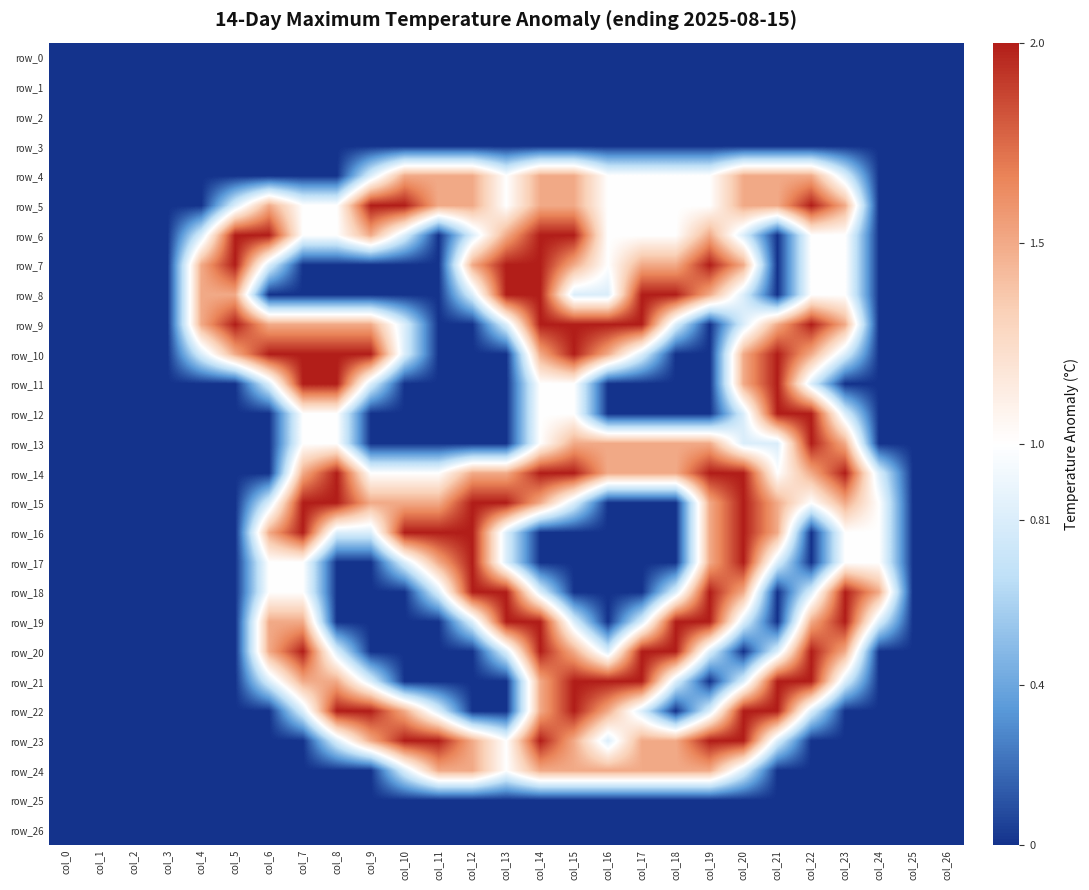

Reading right to left, list all the values displayed in this chart.

row_0: col_26=0.0	col_25=0.0	col_24=0.0	col_23=0.0	col_22=0.0	col_21=0.0	col_20=0.0	col_19=0.0	col_18=0.0	col_17=0.0	col_16=0.0	col_15=0.0	col_14=0.0	col_13=0.0	col_12=0.0	col_11=0.0	col_10=0.0	col_9=0.0	col_8=0.0	col_7=0.0	col_6=0.0	col_5=0.0	col_4=0.0	col_3=0.0	col_2=0.0	col_1=0.0	col_0=0.0
row_1: col_26=0.0	col_25=0.0	col_24=0.0	col_23=0.0	col_22=0.0	col_21=0.0	col_20=0.0	col_19=0.0	col_18=0.0	col_17=0.0	col_16=0.0	col_15=0.0	col_14=0.0	col_13=0.0	col_12=0.0	col_11=0.0	col_10=0.0	col_9=0.0	col_8=0.0	col_7=0.0	col_6=0.0	col_5=0.0	col_4=0.0	col_3=0.0	col_2=0.0	col_1=0.0	col_0=0.0
row_2: col_26=0.0	col_25=0.0	col_24=0.0	col_23=0.0	col_22=0.0	col_21=0.0	col_20=0.0	col_19=0.0	col_18=0.0	col_17=0.0	col_16=0.0	col_15=0.0	col_14=0.0	col_13=0.0	col_12=0.0	col_11=0.0	col_10=0.0	col_9=0.0	col_8=0.0	col_7=0.0	col_6=0.0	col_5=0.0	col_4=0.0	col_3=0.0	col_2=0.0	col_1=0.0	col_0=0.0
row_3: col_26=0.0	col_25=0.0	col_24=0.0	col_23=0.0	col_22=0.0	col_21=0.0	col_20=0.0	col_19=0.0	col_18=0.0	col_17=0.0	col_16=0.0	col_15=0.0	col_14=0.0	col_13=0.0	col_12=0.0	col_11=0.0	col_10=0.0	col_9=0.0	col_8=0.0	col_7=0.0	col_6=0.0	col_5=0.0	col_4=0.0	col_3=0.0	col_2=0.0	col_1=0.0	col_0=0.0
row_4: col_26=0.0	col_25=0.0	col_24=0.0	col_23=0.8	col_22=1.5	col_21=1.5	col_20=1.5	col_19=1.0	col_18=1.0	col_17=1.0	col_16=1.0	col_15=1.5	col_14=1.5	col_13=1.0	col_12=1.5	col_11=1.5	col_10=1.5	col_9=0.8	col_8=0.0	col_7=0.0	col_6=0.0	col_5=0.0	col_4=0.0	col_3=0.0	col_2=0.0	col_1=0.0	col_0=0.0
row_5: col_26=0.0	col_25=0.0	col_24=0.0	col_23=1.5	col_22=2.0	col_21=1.5	col_20=1.5	col_19=1.0	col_18=1.0	col_17=1.0	col_16=1.0	col_15=1.5	col_14=1.5	col_13=1.0	col_12=1.5	col_11=1.5	col_10=2.0	col_9=2.0	col_8=1.0	col_7=1.0	col_6=1.5	col_5=0.8	col_4=0.0	col_3=0.0	col_2=0.0	col_1=0.0	col_0=0.0
row_6: col_26=0.0	col_25=0.0	col_24=0.0	col_23=1.0	col_22=1.0	col_21=0.0	col_20=0.8	col_19=1.5	col_18=1.0	col_17=1.0	col_16=1.0	col_15=2.0	col_14=2.0	col_13=1.5	col_12=0.8	col_11=0.0	col_10=0.8	col_9=1.5	col_8=1.0	col_7=1.0	col_6=2.0	col_5=2.0	col_4=0.8	col_3=0.0	col_2=0.0	col_1=0.0	col_0=0.0
row_7: col_26=0.0	col_25=0.0	col_24=0.0	col_23=1.0	col_22=1.0	col_21=0.0	col_20=1.5	col_19=2.0	col_18=1.5	col_17=1.5	col_16=1.0	col_15=1.5	col_14=2.0	col_13=2.0	col_12=1.5	col_11=0.0	col_10=0.0	col_9=0.0	col_8=0.0	col_7=0.0	col_6=0.8	col_5=2.0	col_4=1.5	col_3=0.0	col_2=0.0	col_1=0.0	col_0=0.0
row_8: col_26=0.0	col_25=0.0	col_24=0.0	col_23=1.0	col_22=1.0	col_21=0.0	col_20=0.8	col_19=1.5	col_18=2.0	col_17=2.0	col_16=0.8	col_15=0.8	col_14=2.0	col_13=2.0	col_12=0.8	col_11=0.0	col_10=0.0	col_9=0.0	col_8=0.0	col_7=0.0	col_6=0.0	col_5=1.5	col_4=1.5	col_3=0.0	col_2=0.0	col_1=0.0	col_0=0.0
row_9: col_26=0.0	col_25=0.0	col_24=0.0	col_23=1.5	col_22=2.0	col_21=1.5	col_20=0.8	col_19=0.0	col_18=0.8	col_17=2.0	col_16=2.0	col_15=2.0	col_14=2.0	col_13=0.8	col_12=0.0	col_11=0.0	col_10=0.8	col_9=1.5	col_8=1.5	col_7=1.5	col_6=1.5	col_5=2.0	col_4=1.5	col_3=0.0	col_2=0.0	col_1=0.0	col_0=0.0
row_10: col_26=0.0	col_25=0.0	col_24=0.0	col_23=0.8	col_22=1.5	col_21=2.0	col_20=1.5	col_19=0.0	col_18=0.0	col_17=0.8	col_16=1.5	col_15=2.0	col_14=1.5	col_13=0.0	col_12=0.0	col_11=0.0	col_10=0.8	col_9=2.0	col_8=2.0	col_7=2.0	col_6=2.0	col_5=1.5	col_4=0.8	col_3=0.0	col_2=0.0	col_1=0.0	col_0=0.0
row_11: col_26=0.0	col_25=0.0	col_24=0.0	col_23=0.0	col_22=0.8	col_21=2.0	col_20=1.5	col_19=0.0	col_18=0.0	col_17=0.0	col_16=0.0	col_15=1.0	col_14=1.0	col_13=0.0	col_12=0.0	col_11=0.0	col_10=0.0	col_9=0.8	col_8=2.0	col_7=2.0	col_6=0.8	col_5=0.0	col_4=0.0	col_3=0.0	col_2=0.0	col_1=0.0	col_0=0.0
row_12: col_26=0.0	col_25=0.0	col_24=0.0	col_23=0.8	col_22=2.0	col_21=2.0	col_20=0.8	col_19=0.0	col_18=0.0	col_17=0.0	col_16=0.0	col_15=1.0	col_14=1.0	col_13=0.0	col_12=0.0	col_11=0.0	col_10=0.0	col_9=0.0	col_8=1.0	col_7=1.0	col_6=0.0	col_5=0.0	col_4=0.0	col_3=0.0	col_2=0.0	col_1=0.0	col_0=0.0
row_13: col_26=0.0	col_25=0.0	col_24=0.0	col_23=1.5	col_22=2.0	col_21=0.8	col_20=0.8	col_19=1.5	col_18=1.5	col_17=1.5	col_16=1.5	col_15=1.5	col_14=1.0	col_13=0.0	col_12=0.0	col_11=0.0	col_10=0.0	col_9=0.0	col_8=1.0	col_7=1.0	col_6=0.0	col_5=0.0	col_4=0.0	col_3=0.0	col_2=0.0	col_1=0.0	col_0=0.0
row_14: col_26=0.0	col_25=0.0	col_24=0.8	col_23=2.0	col_22=1.5	col_21=1.0	col_20=2.0	col_19=2.0	col_18=1.5	col_17=1.5	col_16=1.5	col_15=2.0	col_14=2.0	col_13=1.5	col_12=1.5	col_11=1.0	col_10=1.0	col_9=1.0	col_8=2.0	col_7=1.5	col_6=0.0	col_5=0.0	col_4=0.0	col_3=0.0	col_2=0.0	col_1=0.0	col_0=0.0
row_15: col_26=0.0	col_25=0.0	col_24=1.0	col_23=1.5	col_22=1.0	col_21=1.5	col_20=2.0	col_19=1.5	col_18=0.0	col_17=0.0	col_16=0.0	col_15=0.8	col_14=1.5	col_13=2.0	col_12=2.0	col_11=1.5	col_10=1.5	col_9=1.5	col_8=2.0	col_7=2.0	col_6=0.8	col_5=0.0	col_4=0.0	col_3=0.0	col_2=0.0	col_1=0.0	col_0=0.0
row_16: col_26=0.0	col_25=0.0	col_24=1.0	col_23=1.0	col_22=0.0	col_21=1.5	col_20=2.0	col_19=1.5	col_18=0.0	col_17=0.0	col_16=0.0	col_15=0.0	col_14=0.0	col_13=0.8	col_12=2.0	col_11=2.0	col_10=2.0	col_9=0.8	col_8=0.8	col_7=2.0	col_6=1.5	col_5=0.0	col_4=0.0	col_3=0.0	col_2=0.0	col_1=0.0	col_0=0.0
row_17: col_26=0.0	col_25=0.0	col_24=1.0	col_23=1.0	col_22=0.0	col_21=0.8	col_20=2.0	col_19=1.5	col_18=0.0	col_17=0.0	col_16=0.0	col_15=0.0	col_14=0.0	col_13=0.8	col_12=2.0	col_11=1.5	col_10=0.8	col_9=0.0	col_8=0.0	col_7=1.0	col_6=1.0	col_5=0.0	col_4=0.0	col_3=0.0	col_2=0.0	col_1=0.0	col_0=0.0
row_18: col_26=0.0	col_25=0.0	col_24=1.5	col_23=2.0	col_22=0.8	col_21=0.0	col_20=1.5	col_19=2.0	col_18=0.8	col_17=0.0	col_16=0.0	col_15=0.0	col_14=0.8	col_13=2.0	col_12=2.0	col_11=0.8	col_10=0.0	col_9=0.0	col_8=0.0	col_7=1.0	col_6=1.0	col_5=0.0	col_4=0.0	col_3=0.0	col_2=0.0	col_1=0.0	col_0=0.0
row_19: col_26=0.0	col_25=0.0	col_24=0.8	col_23=2.0	col_22=1.5	col_21=0.0	col_20=0.8	col_19=2.0	col_18=2.0	col_17=0.8	col_16=0.0	col_15=0.8	col_14=2.0	col_13=2.0	col_12=0.8	col_11=0.0	col_10=0.0	col_9=0.0	col_8=0.0	col_7=1.5	col_6=1.5	col_5=0.0	col_4=0.0	col_3=0.0	col_2=0.0	col_1=0.0	col_0=0.0
row_20: col_26=0.0	col_25=0.0	col_24=0.0	col_23=1.5	col_22=2.0	col_21=0.8	col_20=0.0	col_19=0.8	col_18=2.0	col_17=2.0	col_16=0.8	col_15=1.5	col_14=2.0	col_13=0.8	col_12=0.0	col_11=0.0	col_10=0.0	col_9=0.0	col_8=0.8	col_7=2.0	col_6=1.5	col_5=0.0	col_4=0.0	col_3=0.0	col_2=0.0	col_1=0.0	col_0=0.0
row_21: col_26=0.0	col_25=0.0	col_24=0.0	col_23=0.8	col_22=2.0	col_21=2.0	col_20=0.8	col_19=0.0	col_18=0.8	col_17=2.0	col_16=2.0	col_15=2.0	col_14=1.5	col_13=0.0	col_12=0.0	col_11=0.0	col_10=0.0	col_9=0.8	col_8=1.5	col_7=1.5	col_6=0.8	col_5=0.0	col_4=0.0	col_3=0.0	col_2=0.0	col_1=0.0	col_0=0.0
row_22: col_26=0.0	col_25=0.0	col_24=0.0	col_23=0.0	col_22=0.8	col_21=2.0	col_20=2.0	col_19=0.8	col_18=0.0	col_17=0.8	col_16=1.5	col_15=2.0	col_14=1.5	col_13=0.0	col_12=0.0	col_11=0.8	col_10=1.5	col_9=2.0	col_8=2.0	col_7=0.8	col_6=0.0	col_5=0.0	col_4=0.0	col_3=0.0	col_2=0.0	col_1=0.0	col_0=0.0
row_23: col_26=0.0	col_25=0.0	col_24=0.0	col_23=0.0	col_22=0.0	col_21=0.8	col_20=2.0	col_19=2.0	col_18=1.5	col_17=1.5	col_16=0.8	col_15=1.5	col_14=2.0	col_13=1.0	col_12=1.5	col_11=2.0	col_10=2.0	col_9=1.5	col_8=0.8	col_7=0.0	col_6=0.0	col_5=0.0	col_4=0.0	col_3=0.0	col_2=0.0	col_1=0.0	col_0=0.0
row_24: col_26=0.0	col_25=0.0	col_24=0.0	col_23=0.0	col_22=0.0	col_21=0.0	col_20=0.8	col_19=1.5	col_18=1.5	col_17=1.5	col_16=1.5	col_15=1.5	col_14=1.5	col_13=1.0	col_12=1.5	col_11=1.5	col_10=0.8	col_9=0.0	col_8=0.0	col_7=0.0	col_6=0.0	col_5=0.0	col_4=0.0	col_3=0.0	col_2=0.0	col_1=0.0	col_0=0.0
row_25: col_26=0.0	col_25=0.0	col_24=0.0	col_23=0.0	col_22=0.0	col_21=0.0	col_20=0.0	col_19=0.0	col_18=0.0	col_17=0.0	col_16=0.0	col_15=0.0	col_14=0.0	col_13=0.0	col_12=0.0	col_11=0.0	col_10=0.0	col_9=0.0	col_8=0.0	col_7=0.0	col_6=0.0	col_5=0.0	col_4=0.0	col_3=0.0	col_2=0.0	col_1=0.0	col_0=0.0
row_26: col_26=0.0	col_25=0.0	col_24=0.0	col_23=0.0	col_22=0.0	col_21=0.0	col_20=0.0	col_19=0.0	col_18=0.0	col_17=0.0	col_16=0.0	col_15=0.0	col_14=0.0	col_13=0.0	col_12=0.0	col_11=0.0	col_10=0.0	col_9=0.0	col_8=0.0	col_7=0.0	col_6=0.0	col_5=0.0	col_4=0.0	col_3=0.0	col_2=0.0	col_1=0.0	col_0=0.0